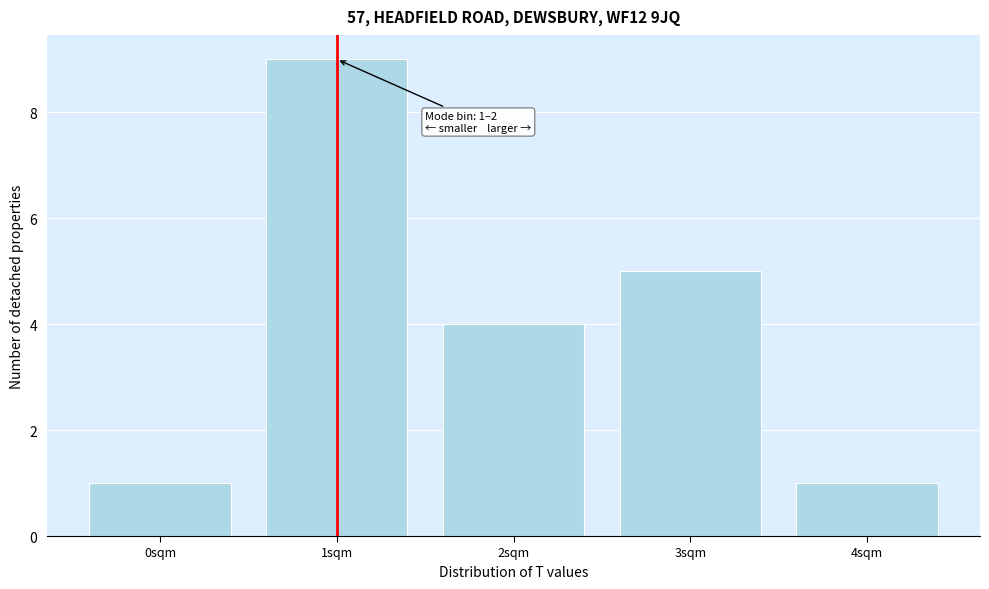

Reading left to right, extract all data points from this chart.

0sqm=1	1sqm=9	2sqm=4	3sqm=5	4sqm=1